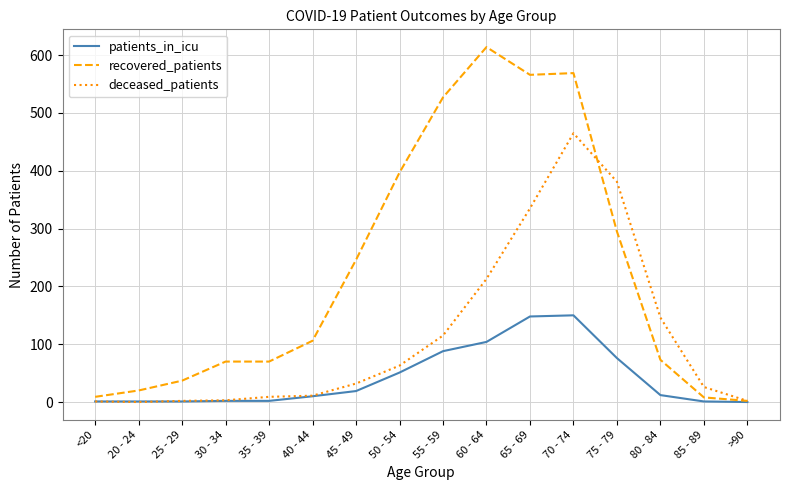

List the series in order of their overall mean, highest first.

recovered_patients, deceased_patients, patients_in_icu